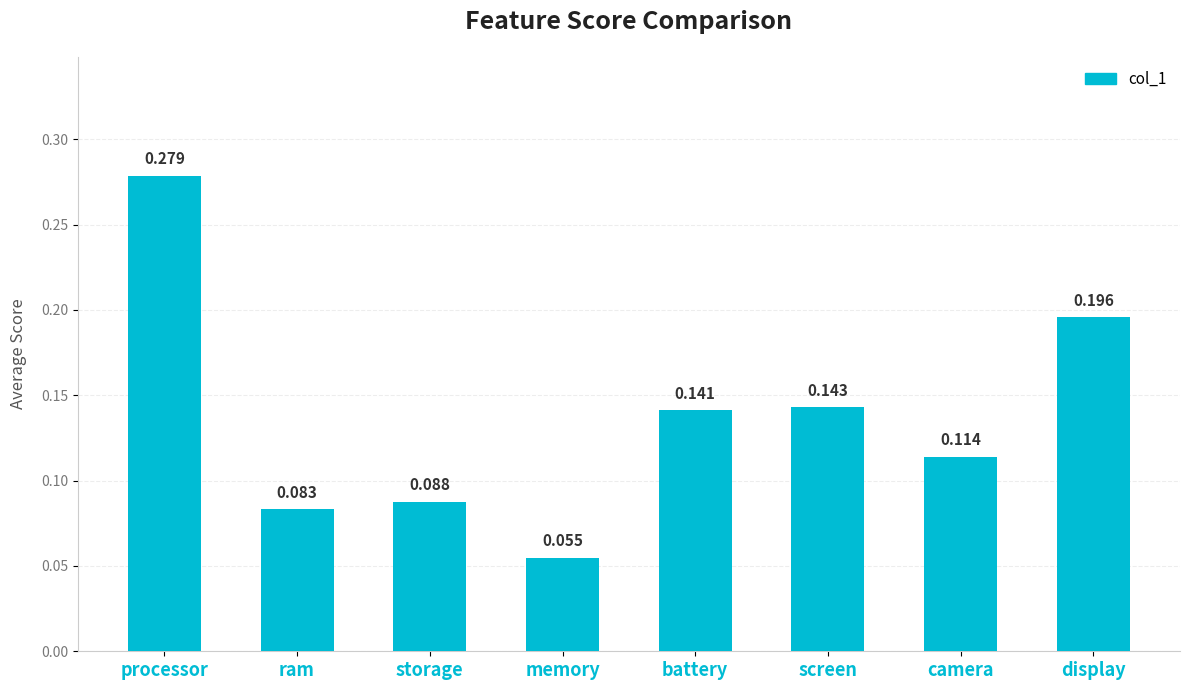

At which category does the chart reach its peak across all series?

processor